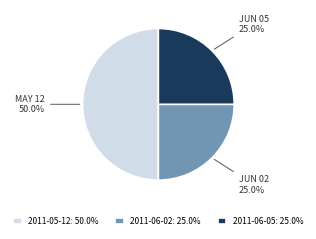

To the nearest percent, what is the average slice percentage?

33%